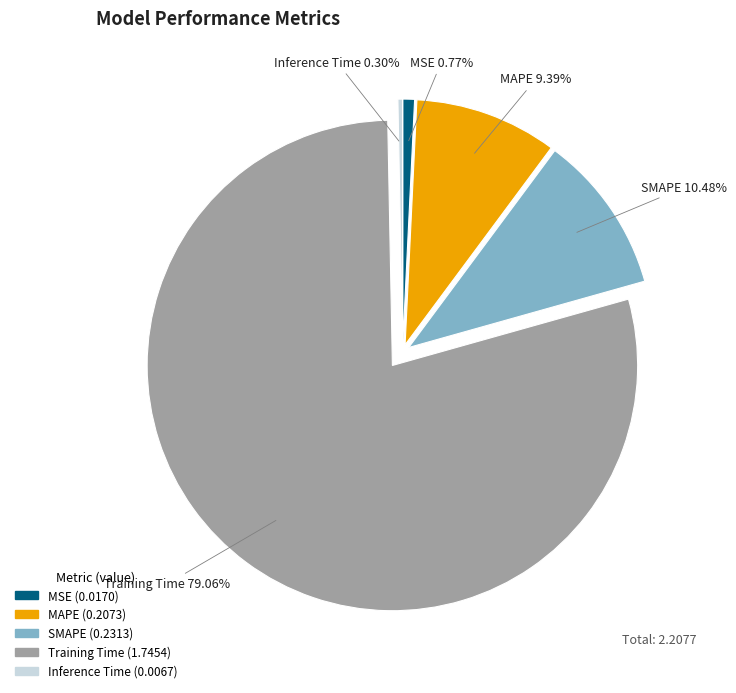

To the nearest percent, what is the difference between the Inference Time and SMAPE slice percentages?

10%